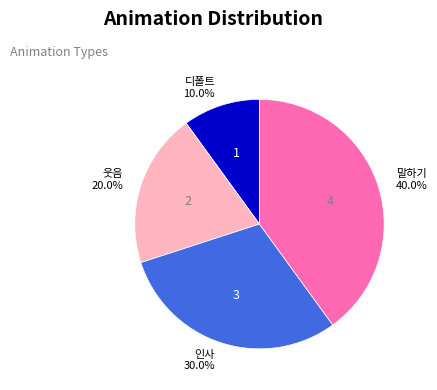

Is there any slice that represents more than half of the pie?

No